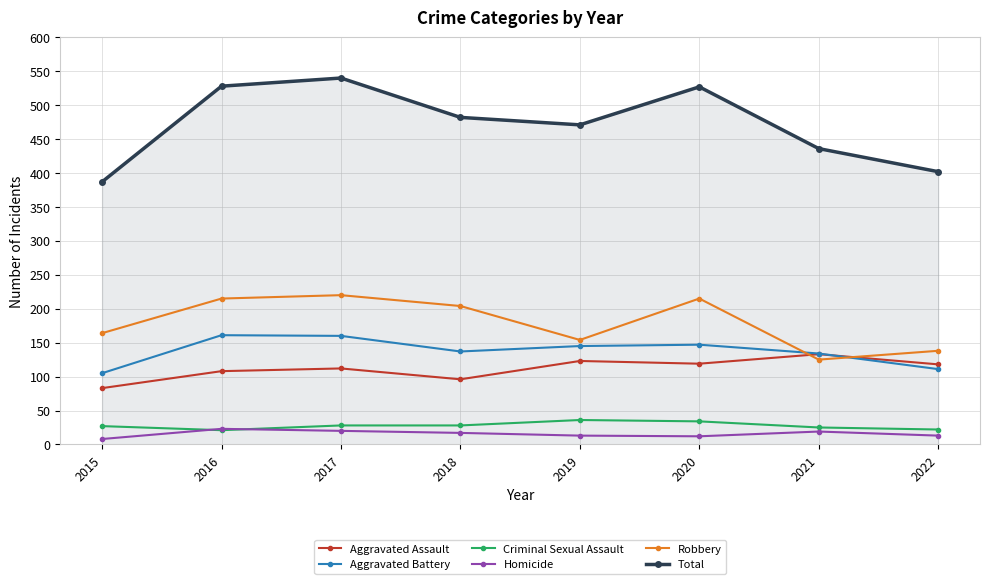

True or false: Criminal Sexual Assault and Robbery intersect in this chart.

False